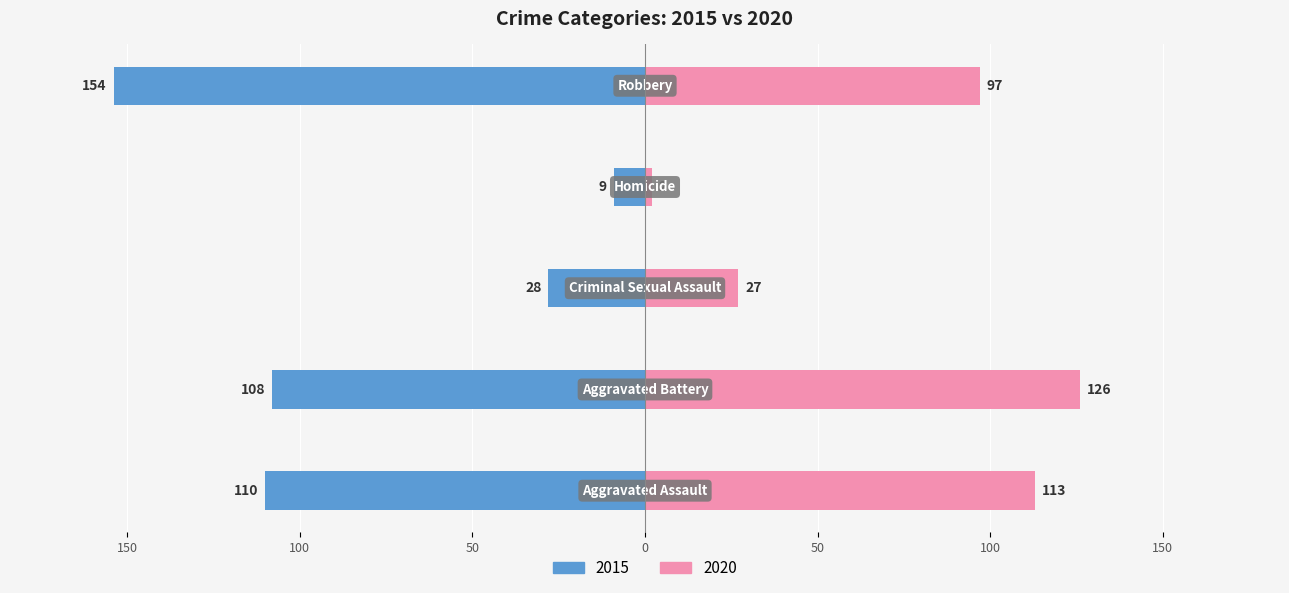

The value of 2015 at Aggravated Battery is 108. True or false?

True